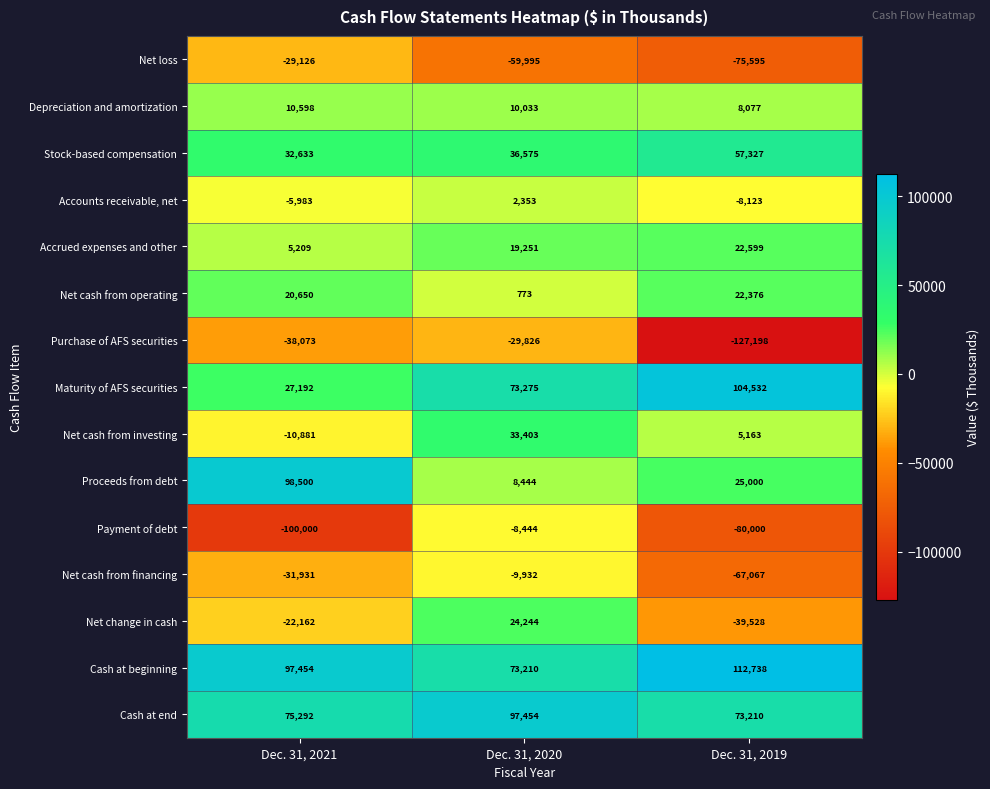

What is the average value of the Cash at beginning series?

94467